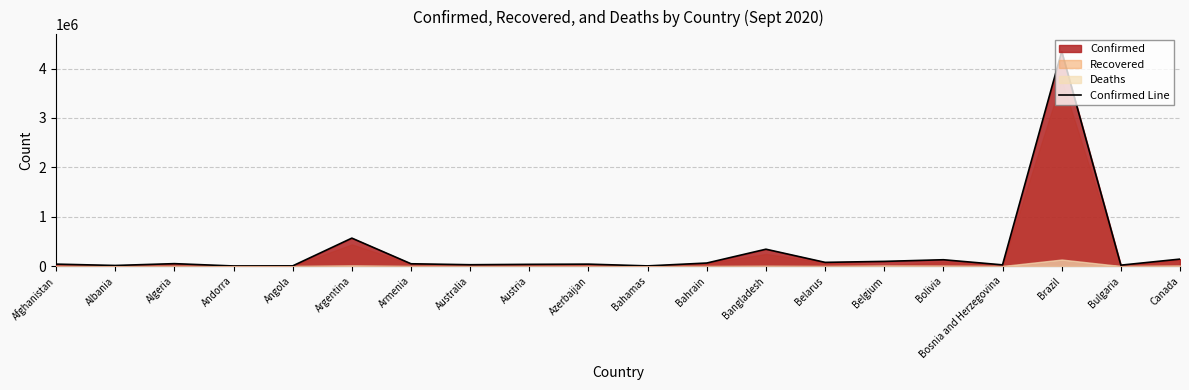

The chart shows a value of 15981 at Australia. True or false?

False